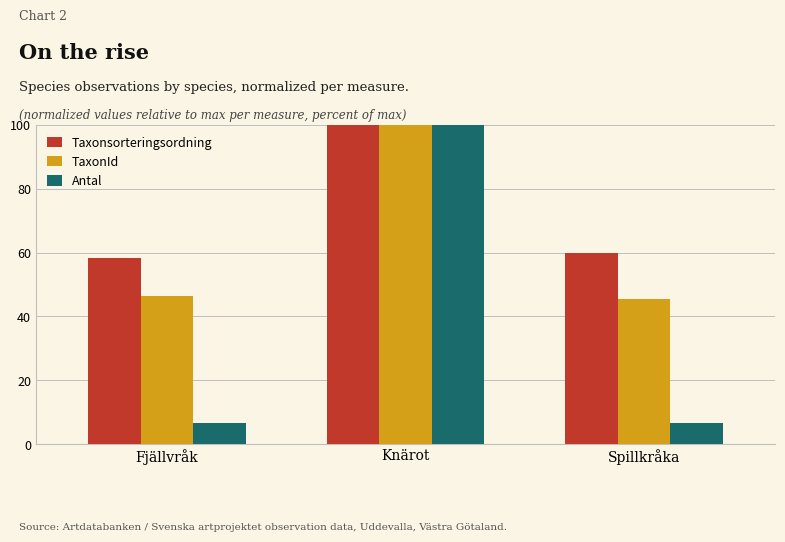

Which series has the widest spread of values?

Antal